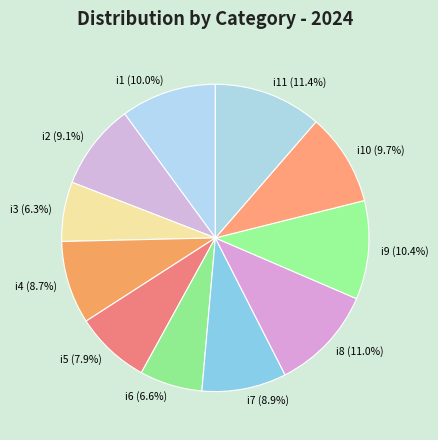

How many segments does this pie chart have?

11